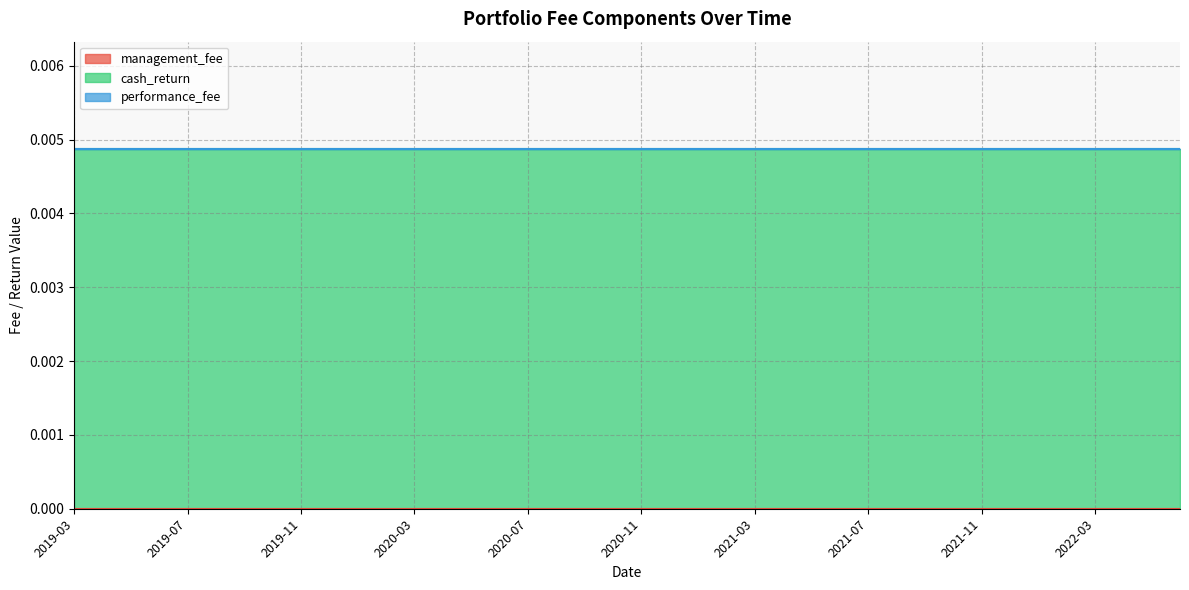

Does the chart display data point markers on the line(s)?

No